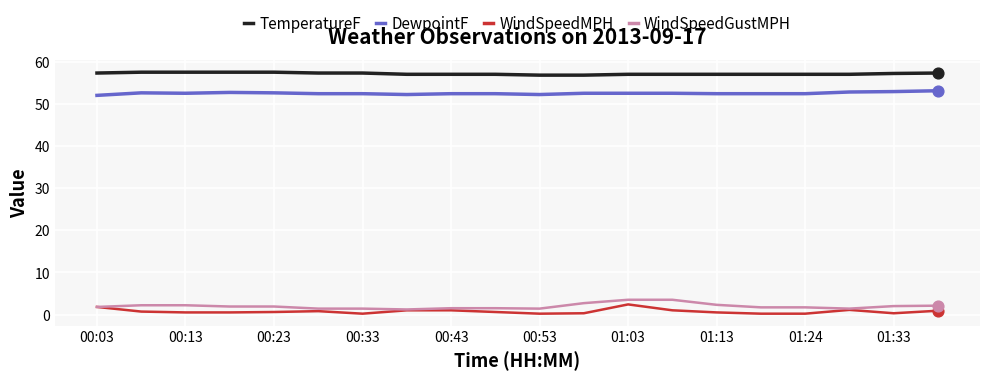

Which series has the largest total across all categories?

TemperatureF